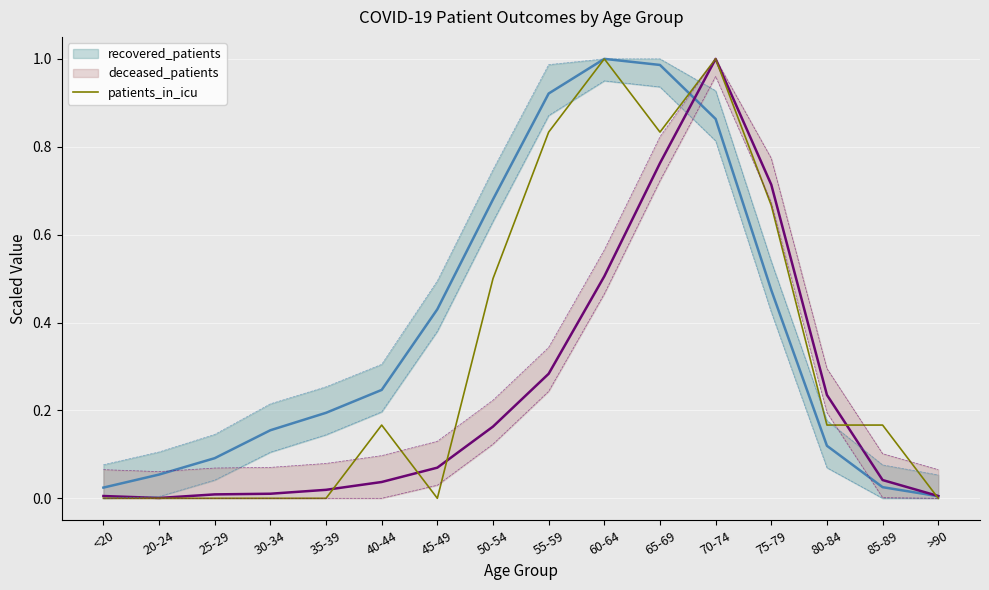

Does the chart display data point markers on the line(s)?

No